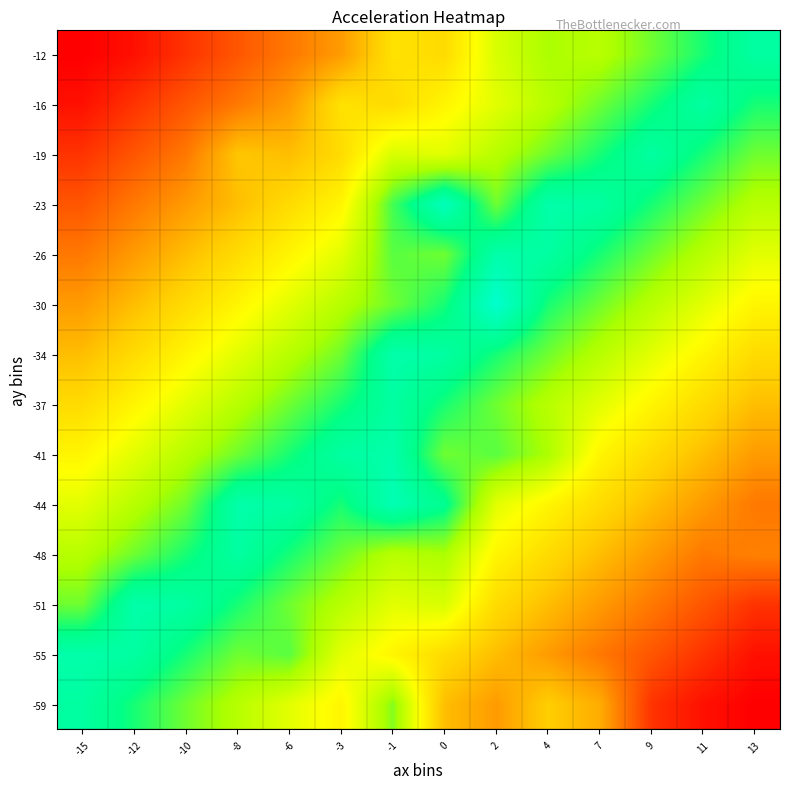

What is the total value across all series at -12?

77.8